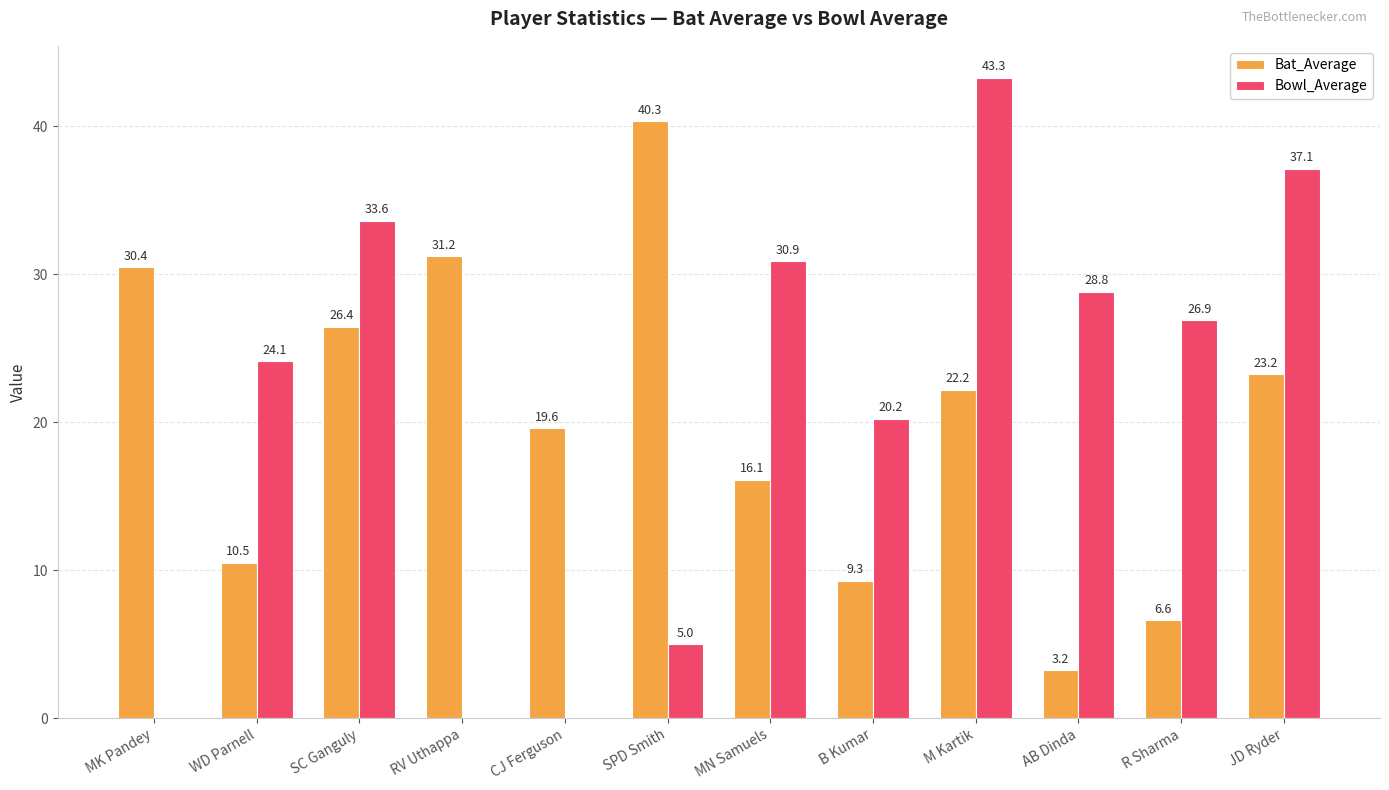

What is the approximate value of Bowl_Average at JD Ryder?

37.1